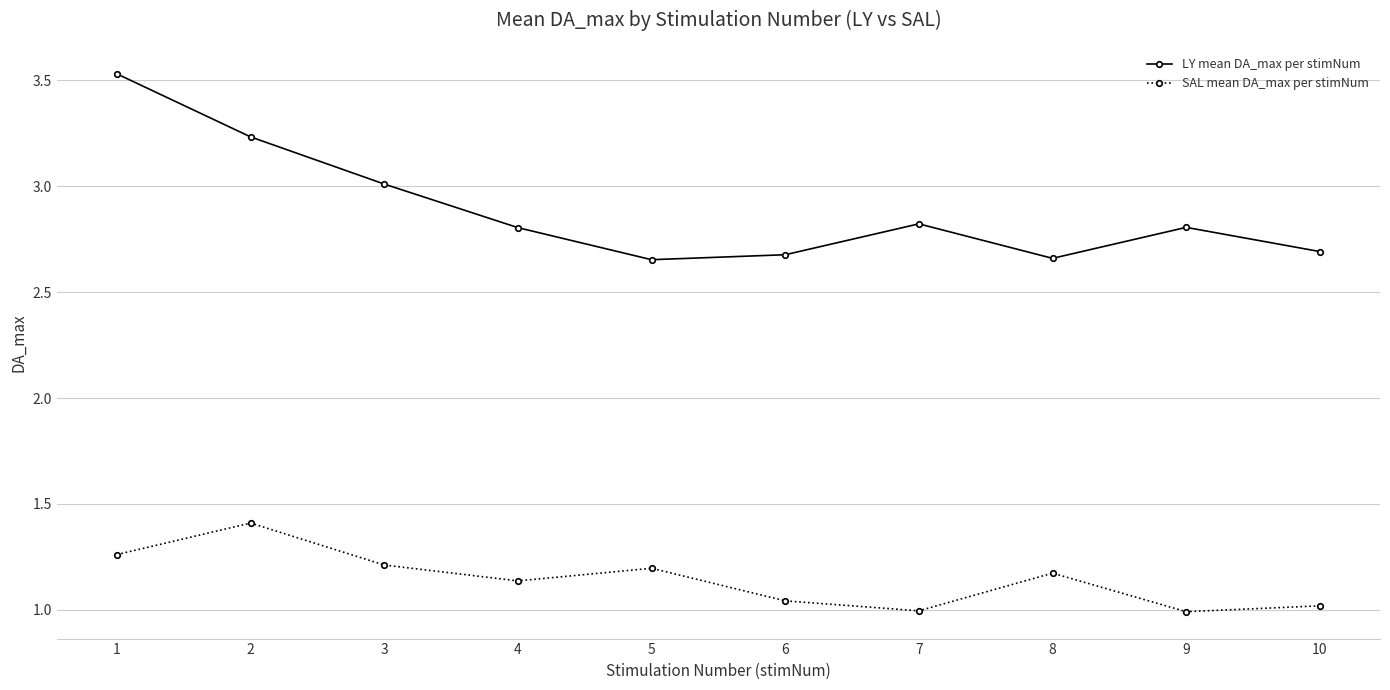

How many interior local valleys does the LY mean DA_max per stimNum series have?

2